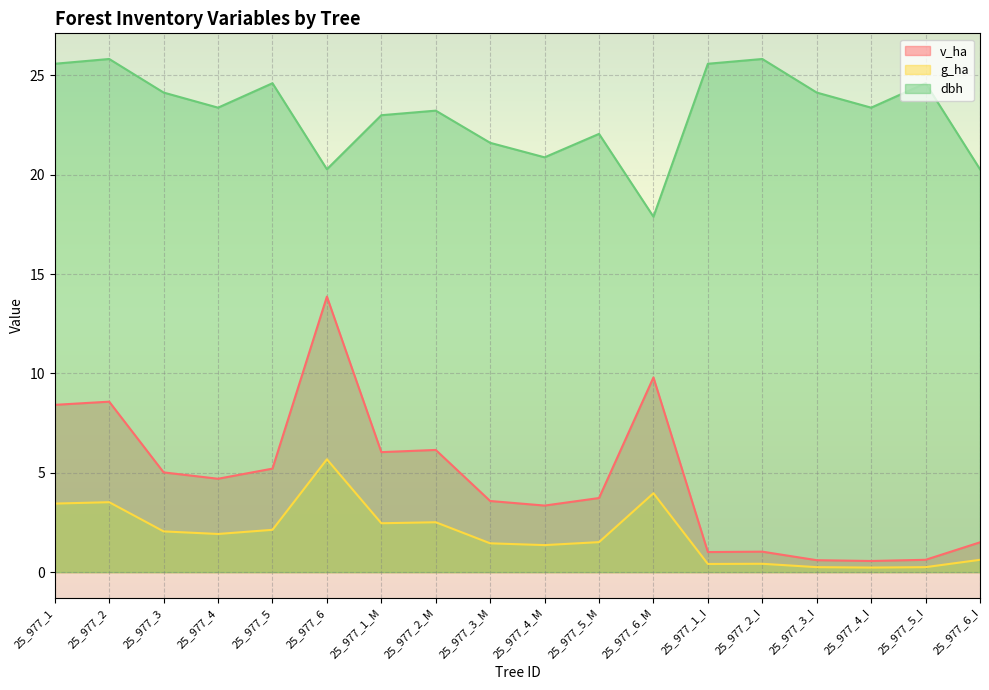

How many values in the g_ha series are below 1?

6